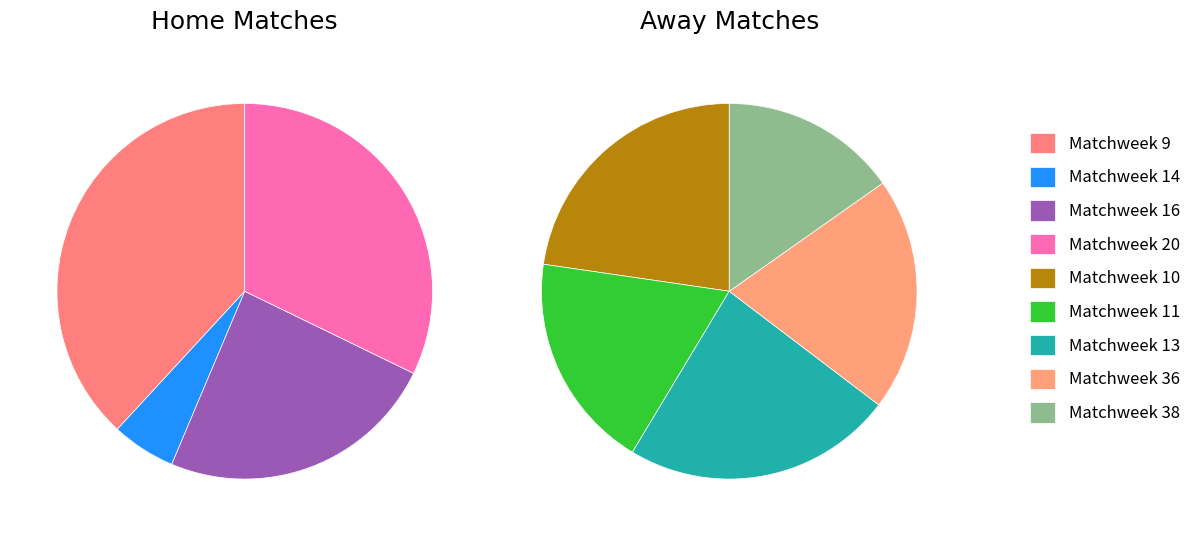

Between values_away and 2, which is larger?

values_away